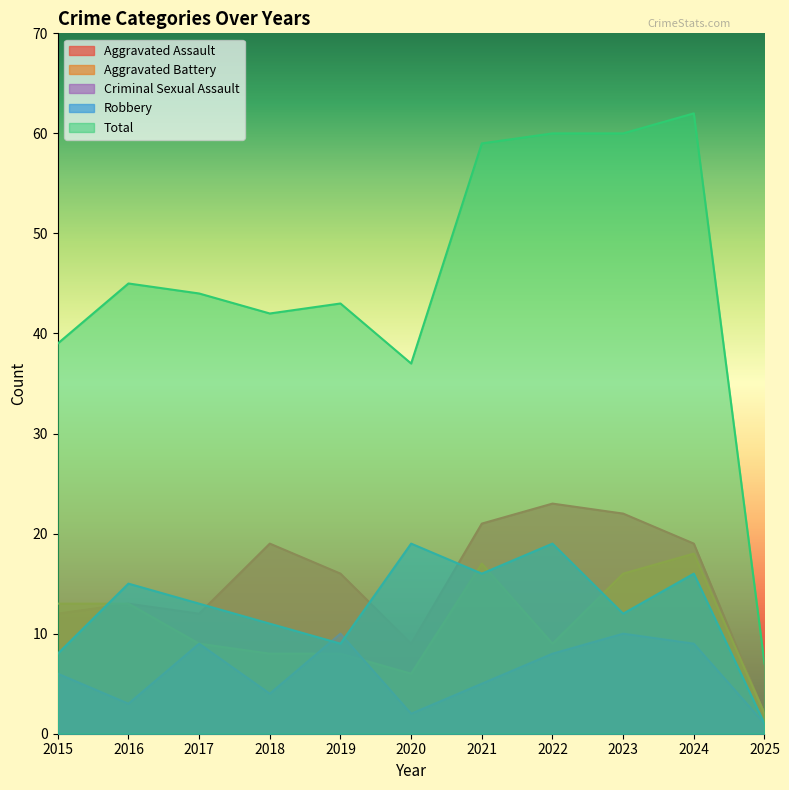

What is the total value across all series at 2016?

89